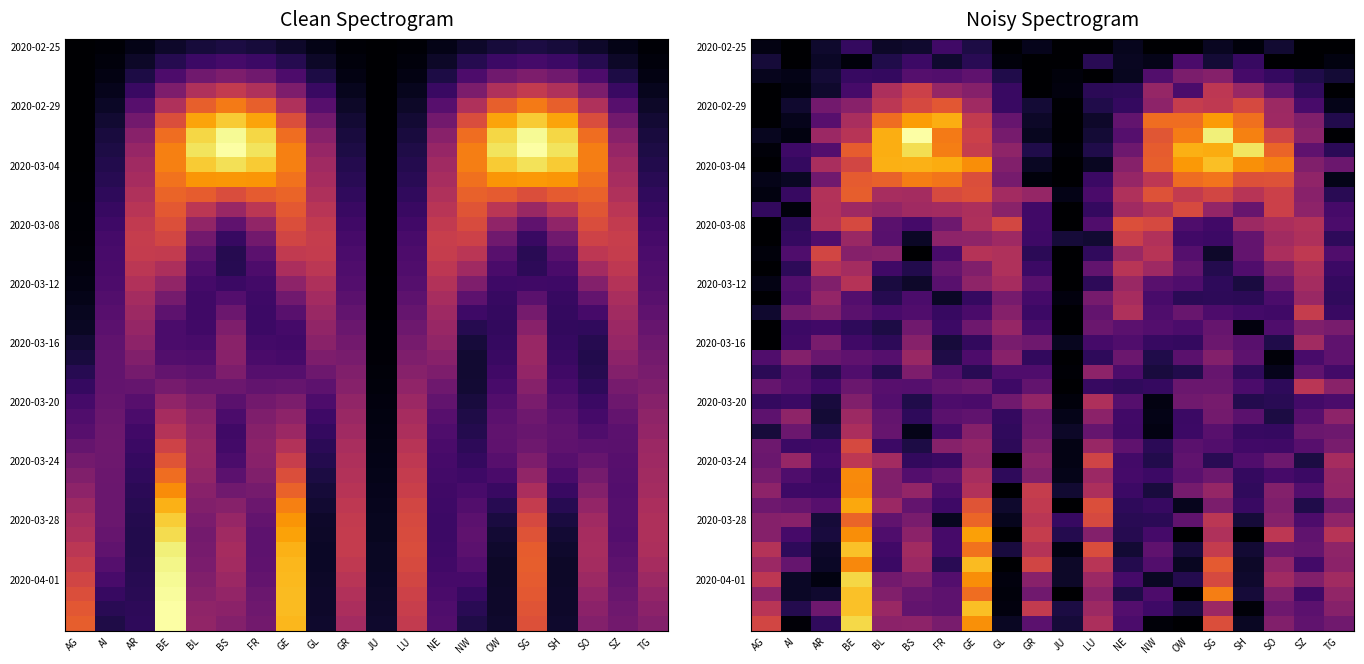

What is the difference between the highest and lowest values at BE?

3321.8